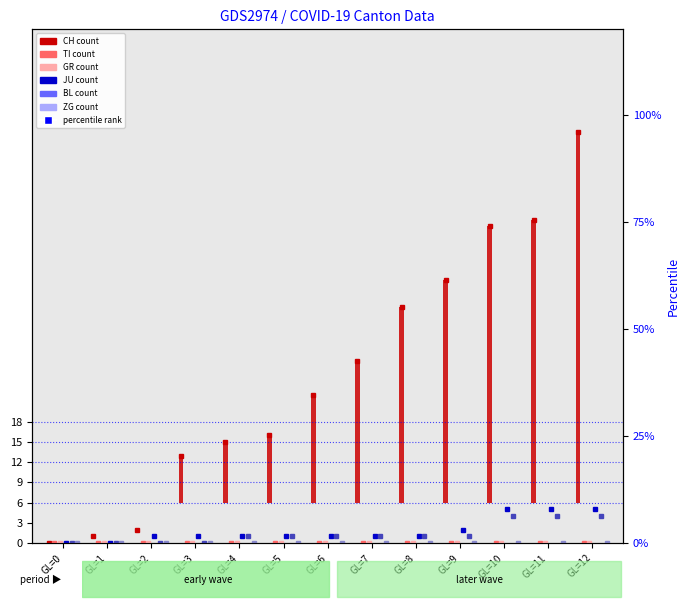

Between GL=1 and GL=8, which series saw the biggest shift?

CH